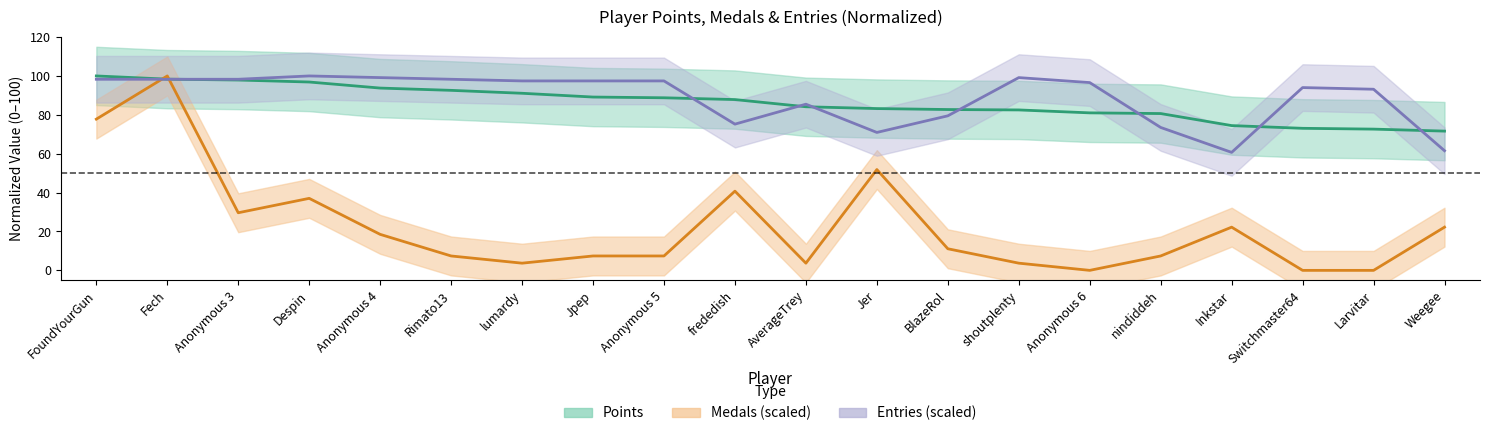

How many positive values does the Medals series have?

17